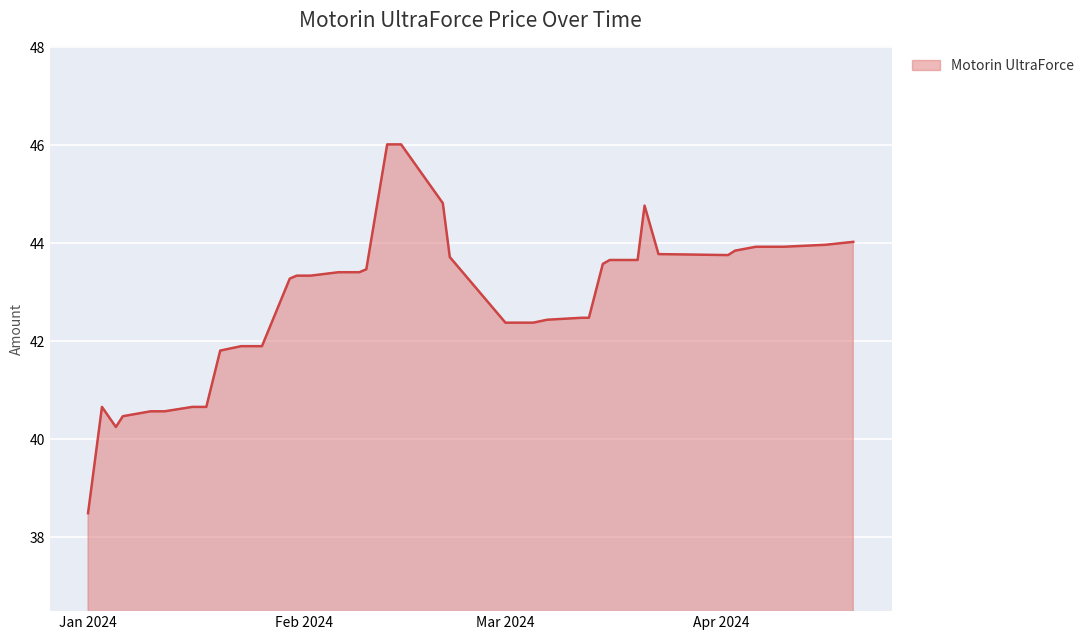

What is the smallest value displayed?

38.5